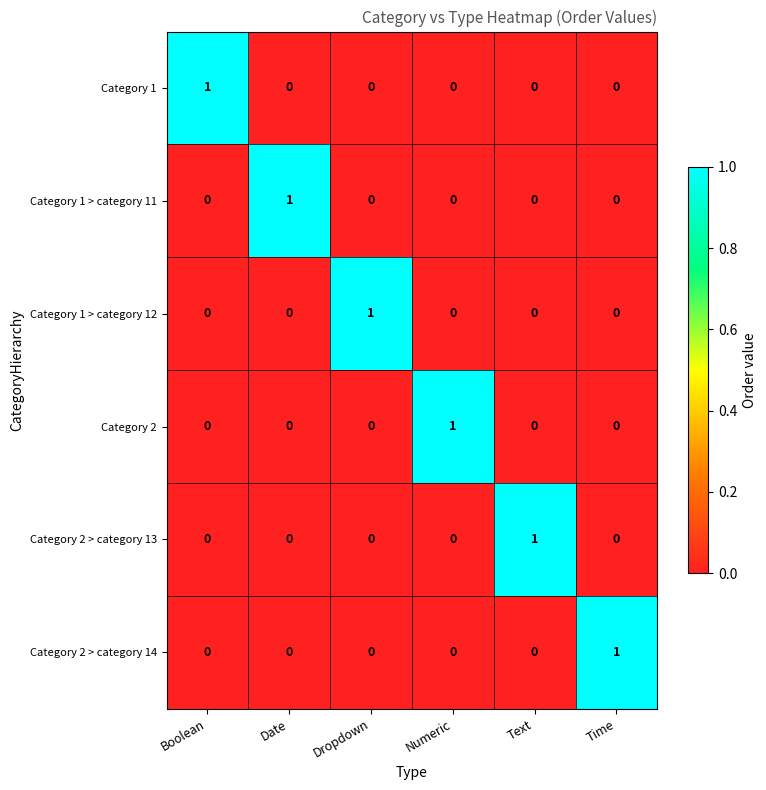

At how many categories does at least one series exceed 0?

6